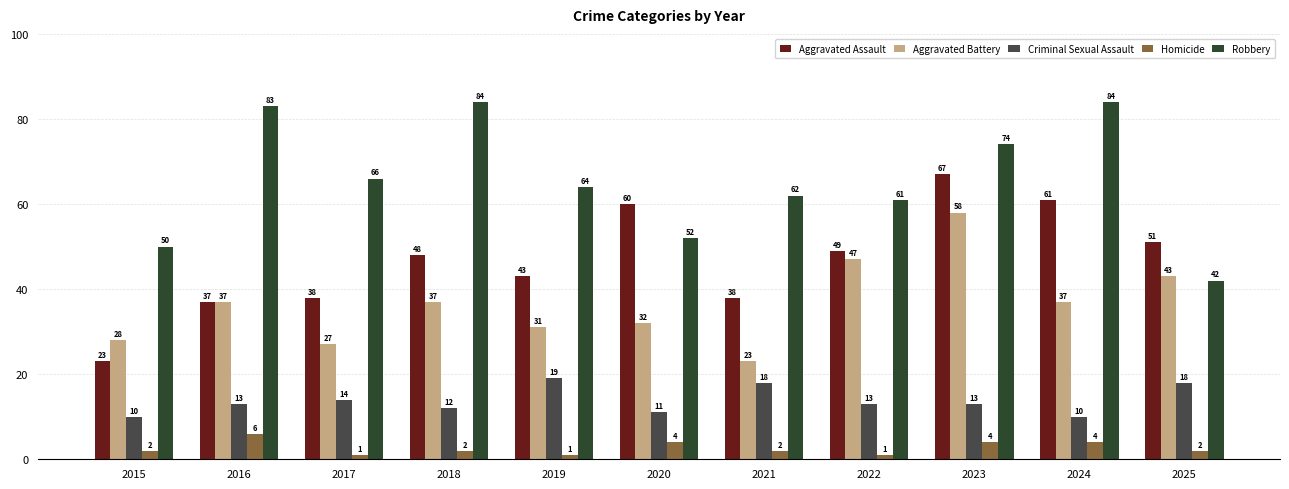

What is the difference between the maximum and minimum values in the Homicide series?

5